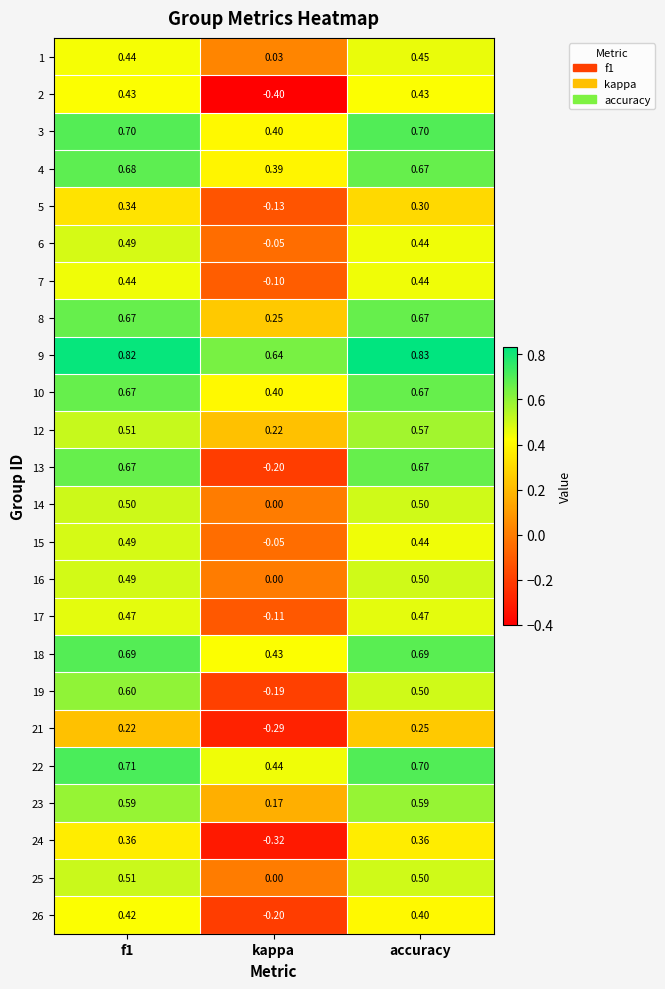

Which category has the highest value across all series?

accuracy